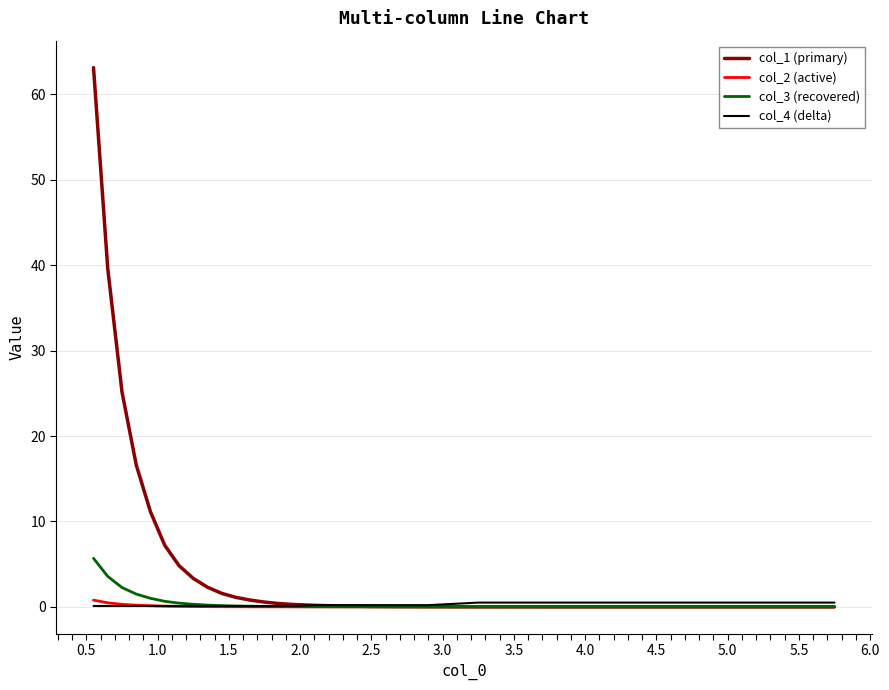

Which series has the largest total across all categories?

col_1 (primary)